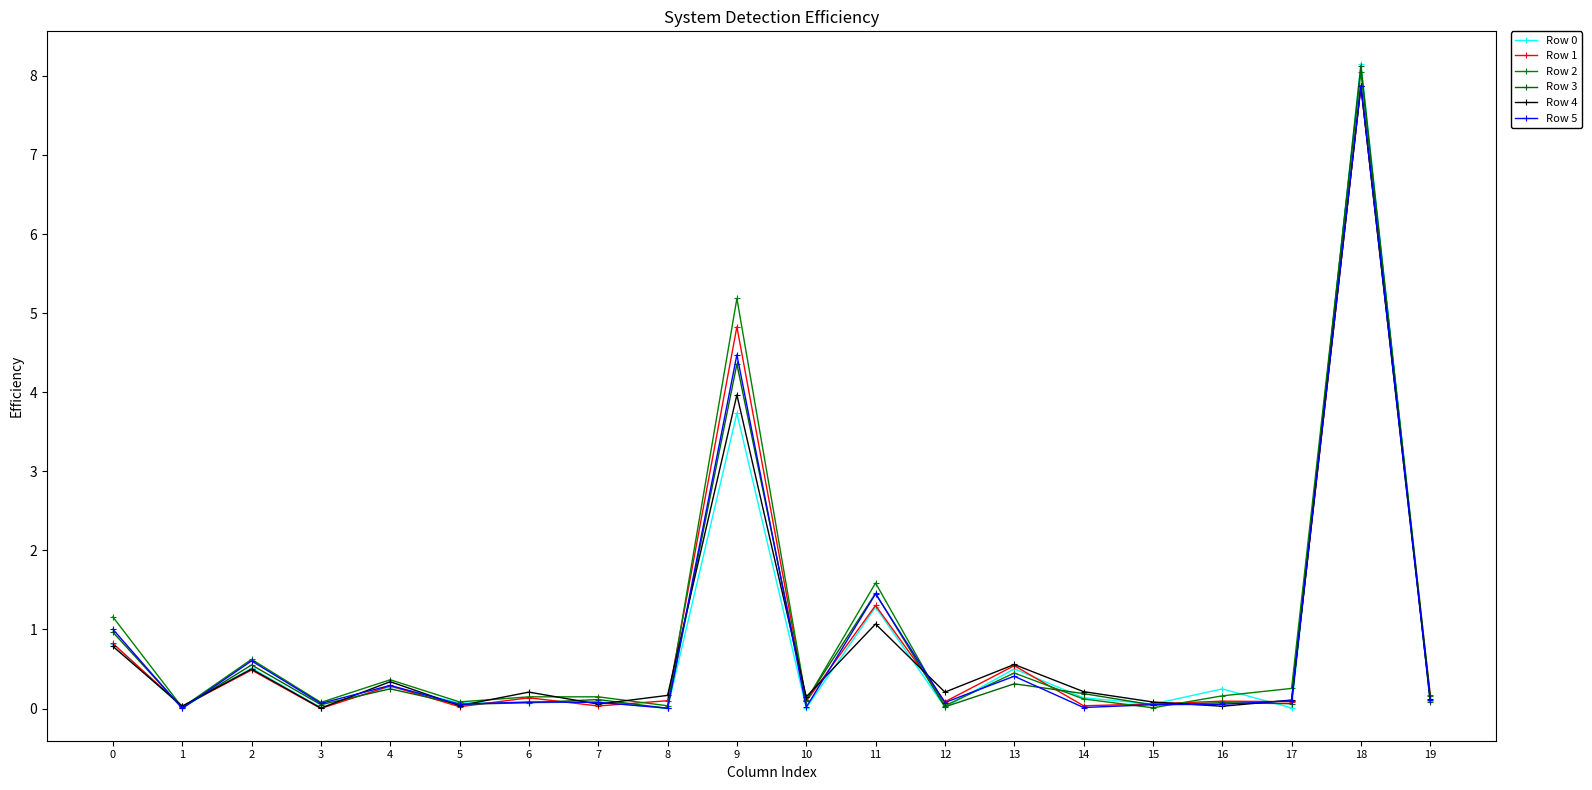

At which category is the sum across all series the highest?

18